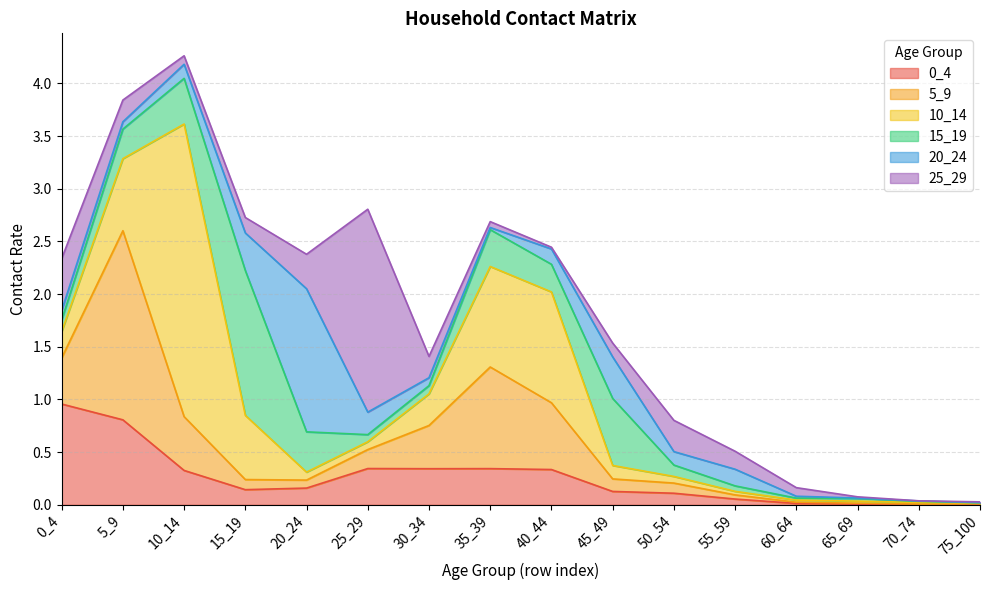

Which series has the largest total across all categories?

10_14